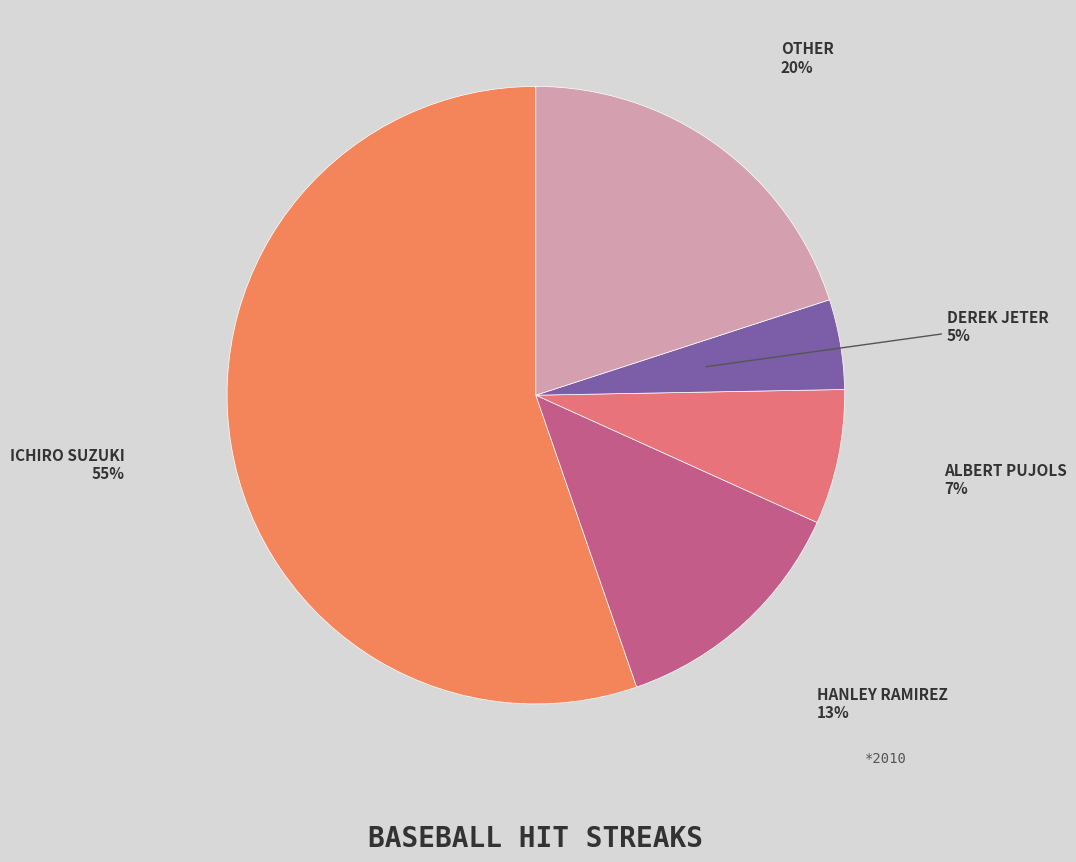

Rank the categories by value from lowest to highest.

Derek Jeter, Albert Pujols, Hanley Ramirez, Other, Ichiro Suzuki